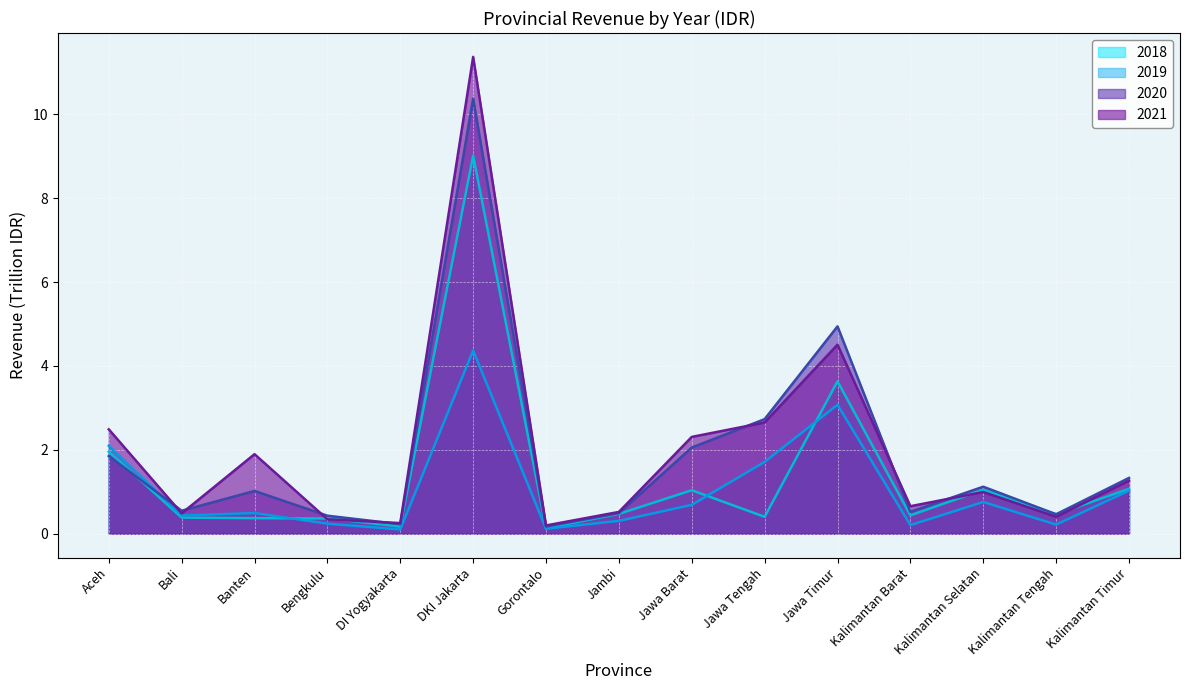

Where is 2019 nearest to the value 2?

Aceh